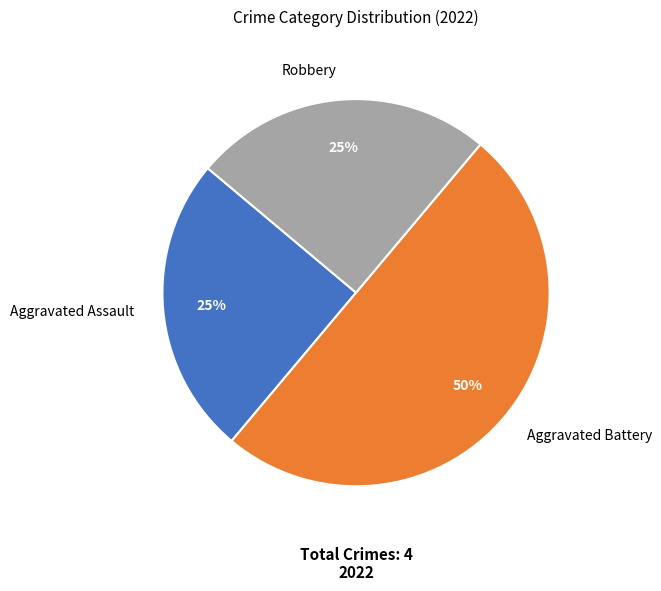

Do Aggravated Assault and Aggravated Battery together represent more than half of the pie?

Yes